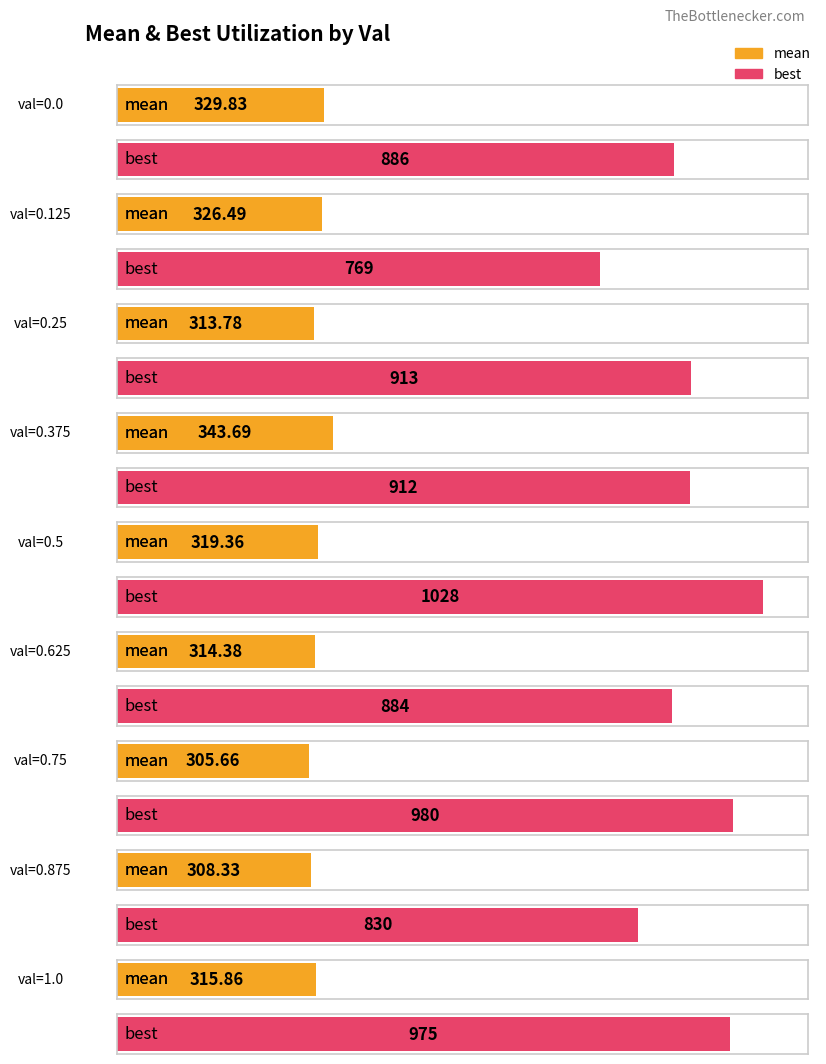

How many categories are shown in the chart?

9